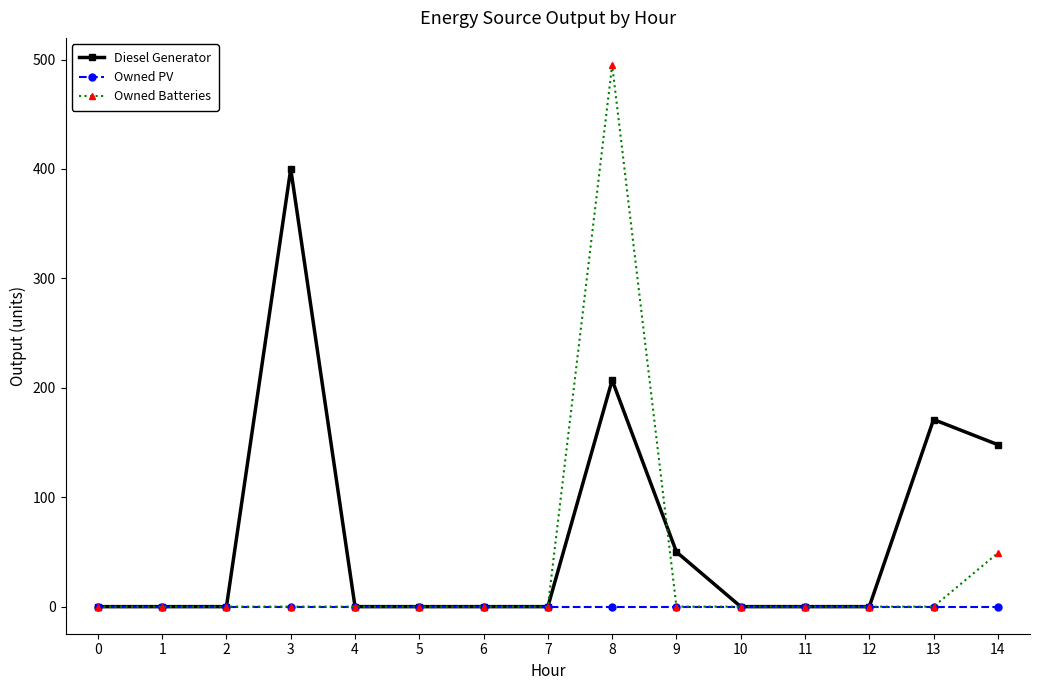

At which category is the sum across all series the highest?

8